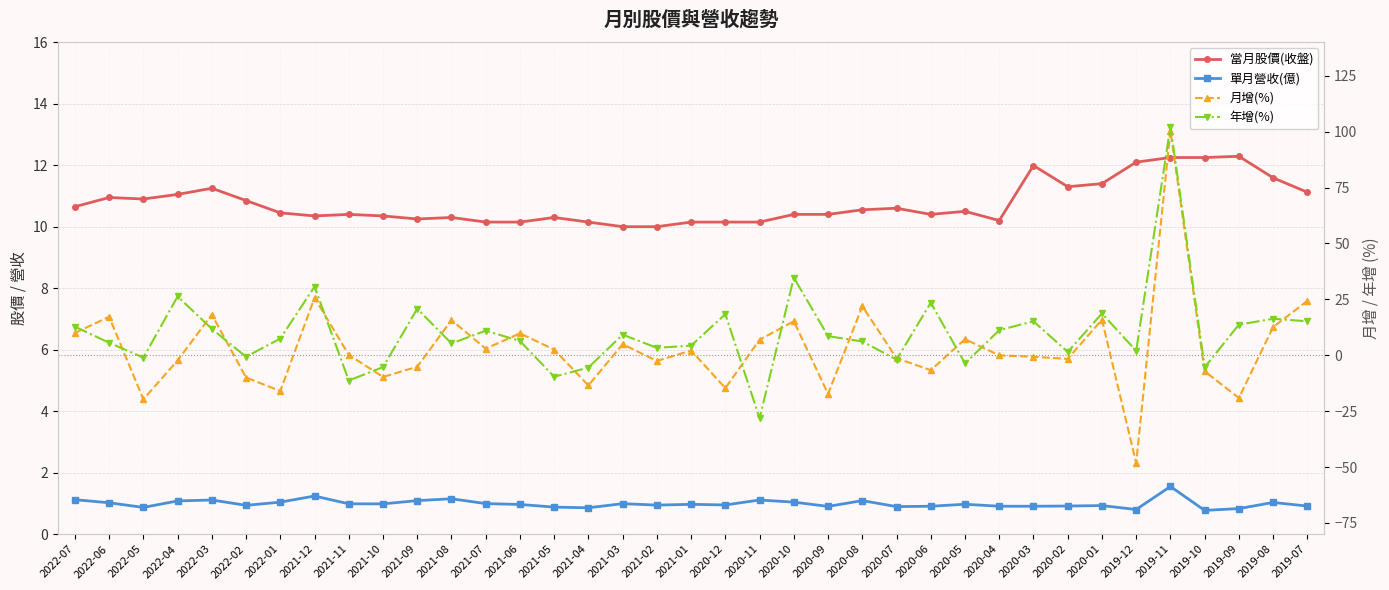

The value of 單月營收(億) at 2020-05 is 0.3. True or false?

False